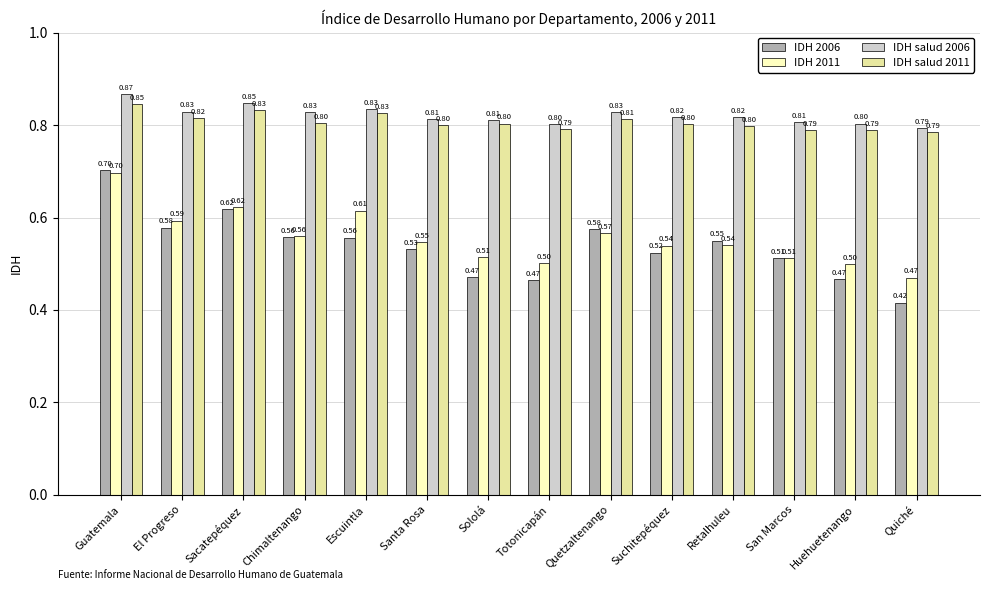

Which series has the largest total across all categories?

IDH salud 2006